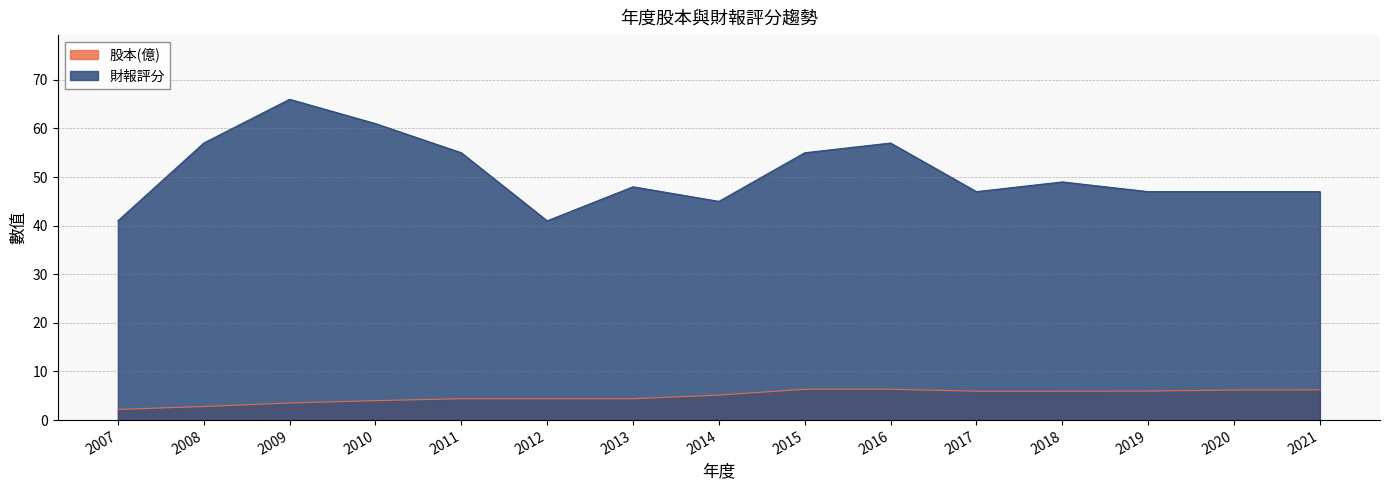

What is the spread (max minus min) of values at 2014?

39.9